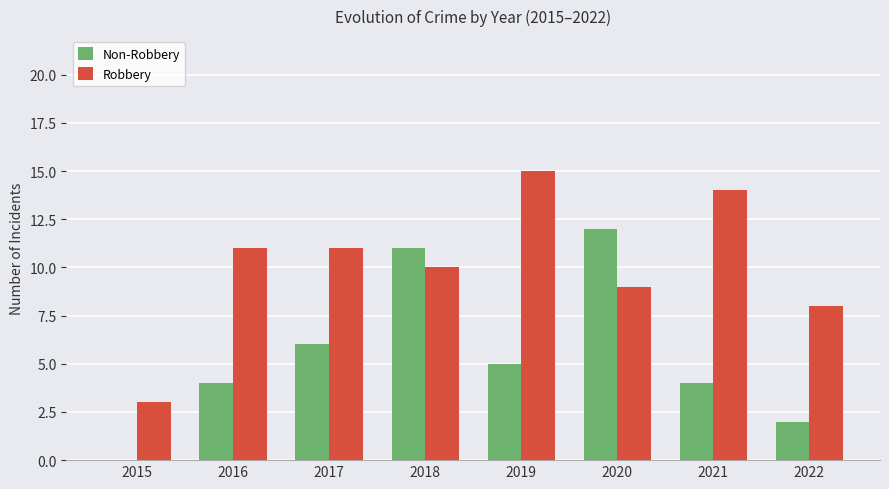

Which series changed the most between 2016 and 2018?

Non-Robbery